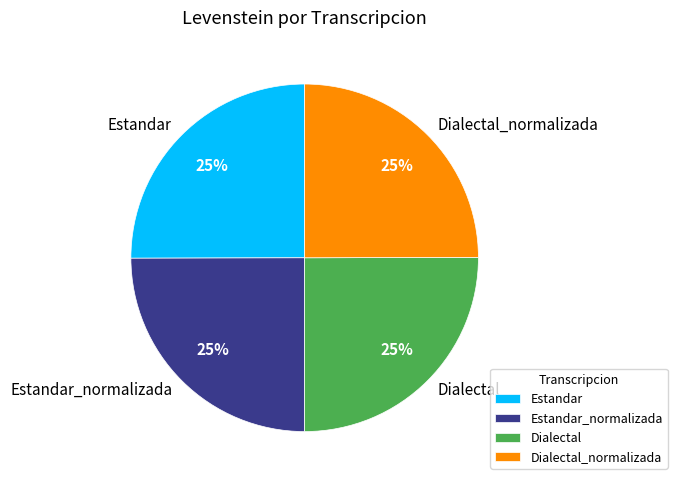

Is there any slice that represents more than half of the pie?

No